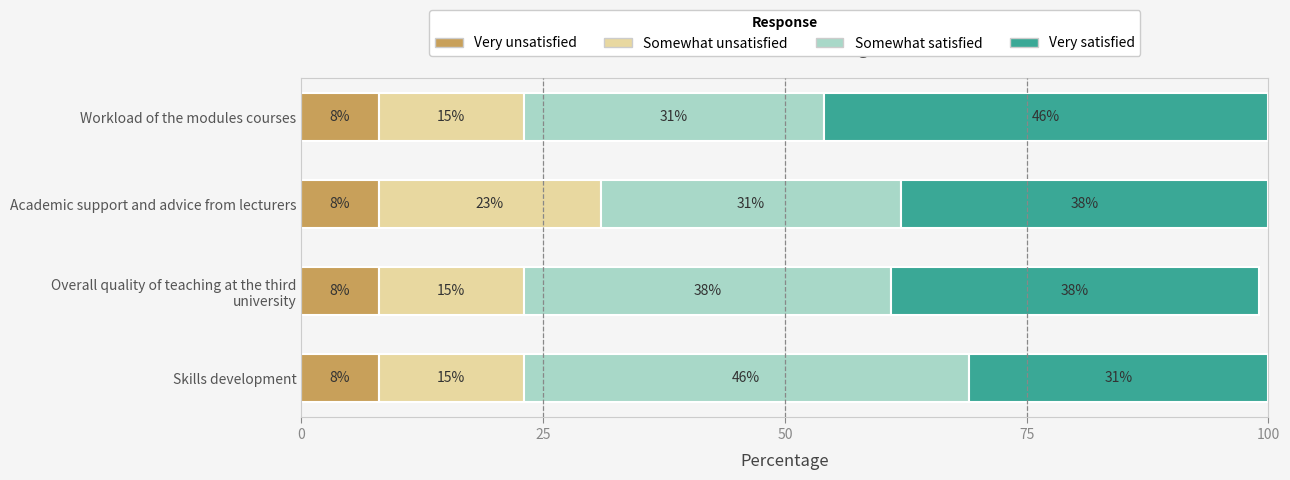

What is the sum of all Very unsatisfied values?

32